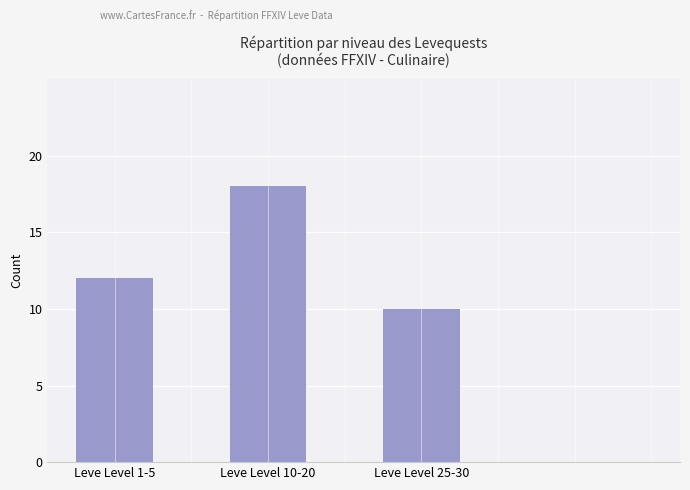

How many values are below 12?

1